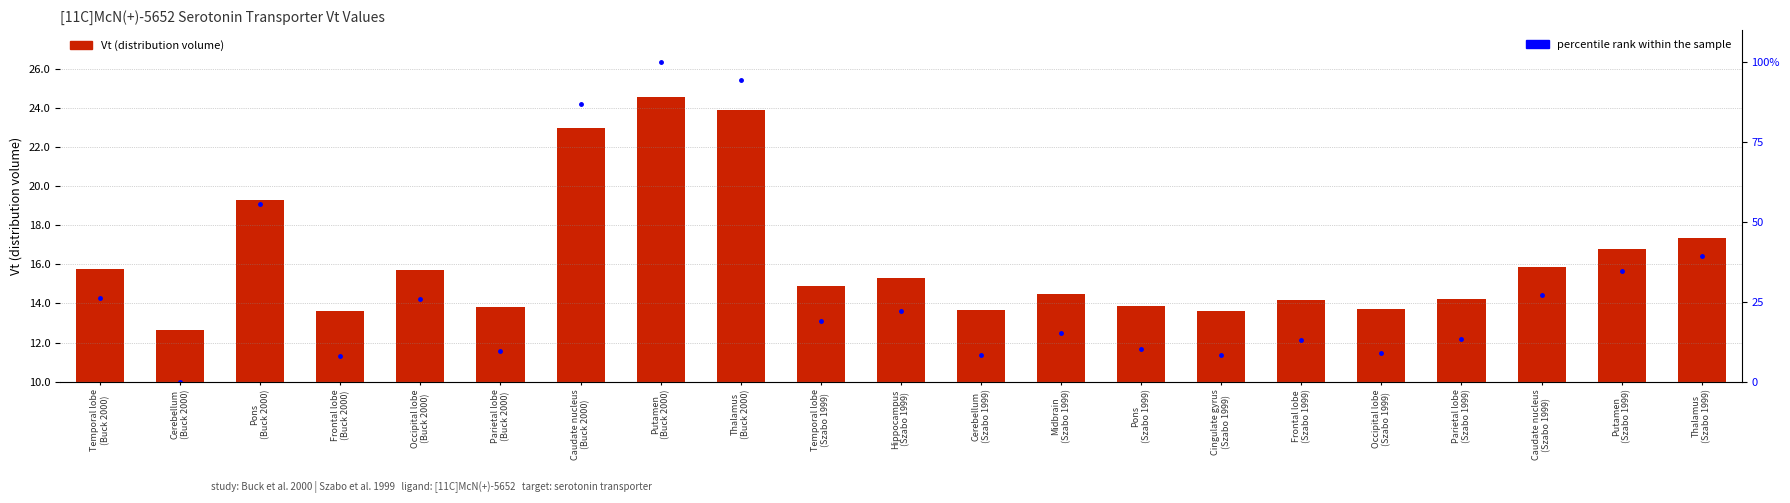

What is the value of the Vt bar at the 15th from the left?

13.6